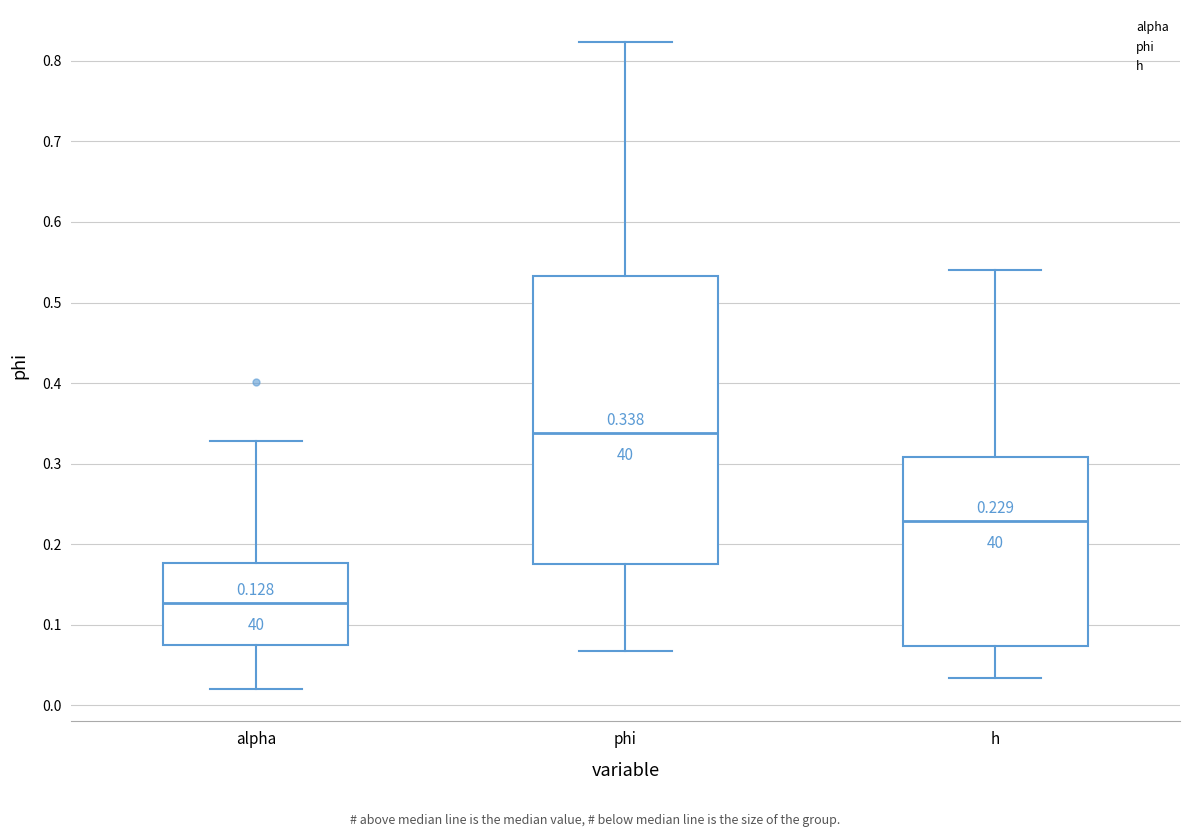

Which box's median line is the highest?

phi